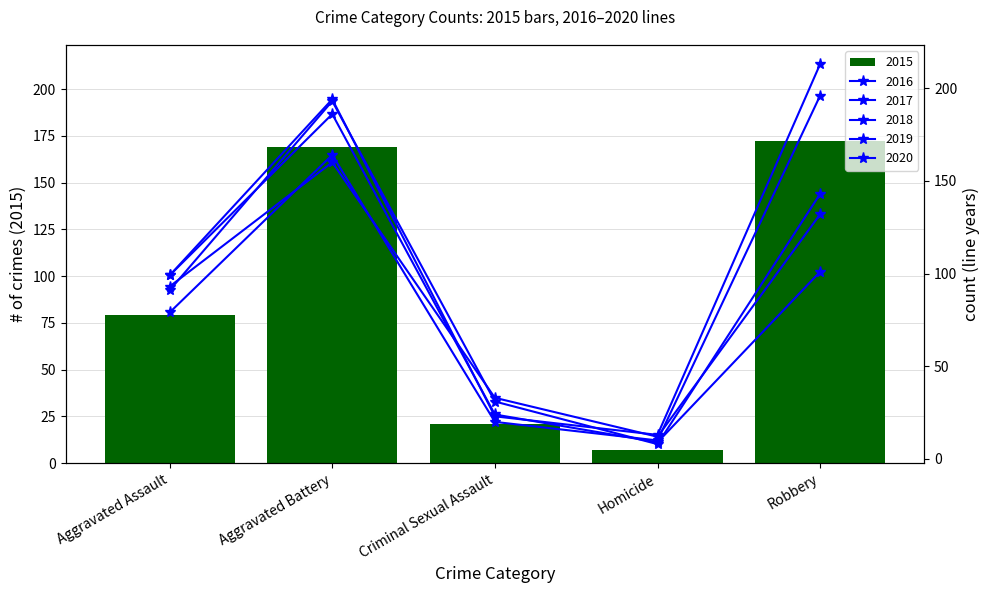

What is the sum of the 2020 values at Criminal Sexual Assault and Aggravated Assault?

123